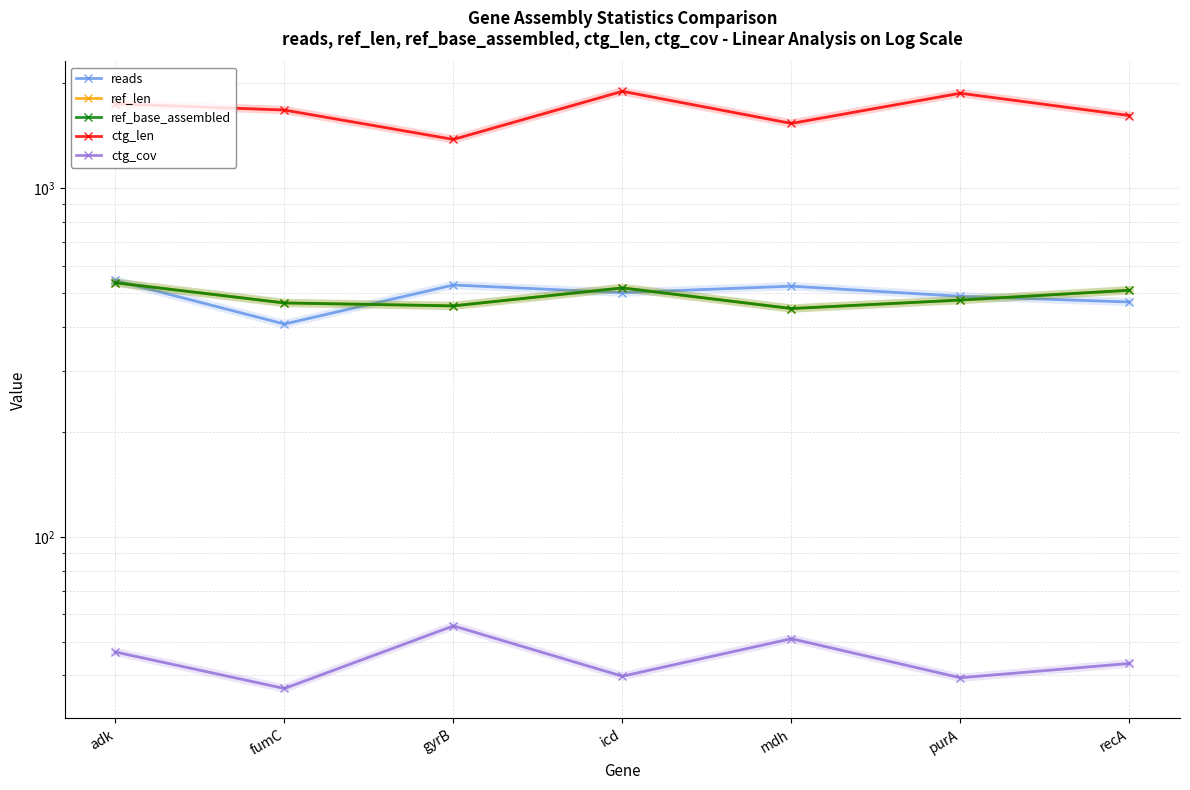

Which series has the largest range (max minus min)?

ctg_len